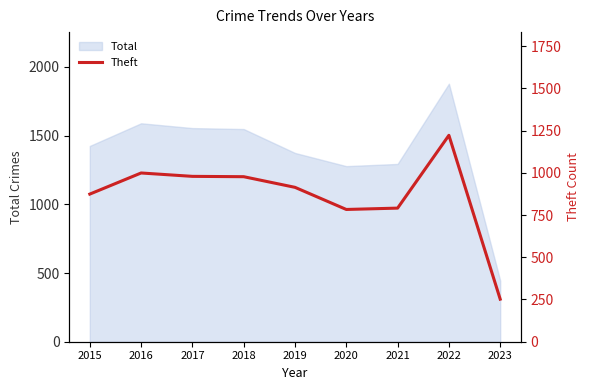

Reading left to right, extract all data points from this chart.

874	999	979	977	914	783	791	1222	252